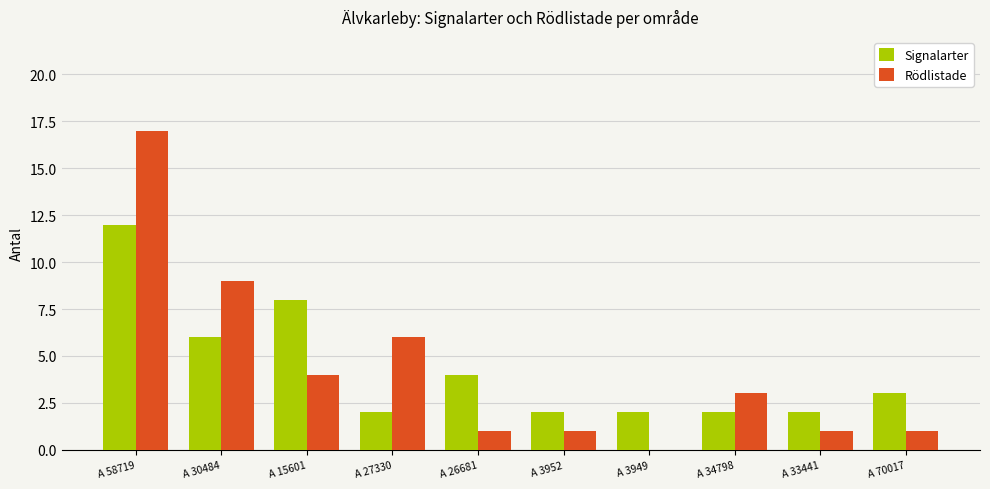

At which category is the sum across all series the highest?

A 58719